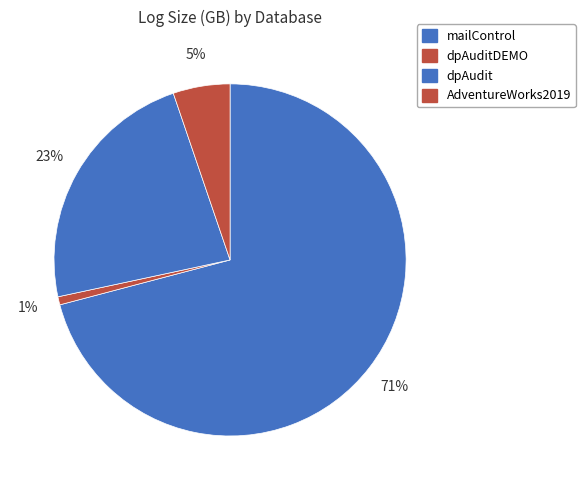

Count the number of slices in the pie.

4